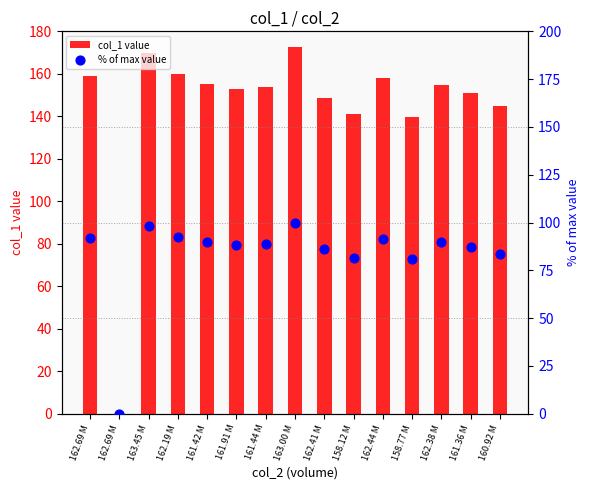

Is the value of col_1 value at 160.92 M greater than the value of % of max value at 162.69 M?

Yes